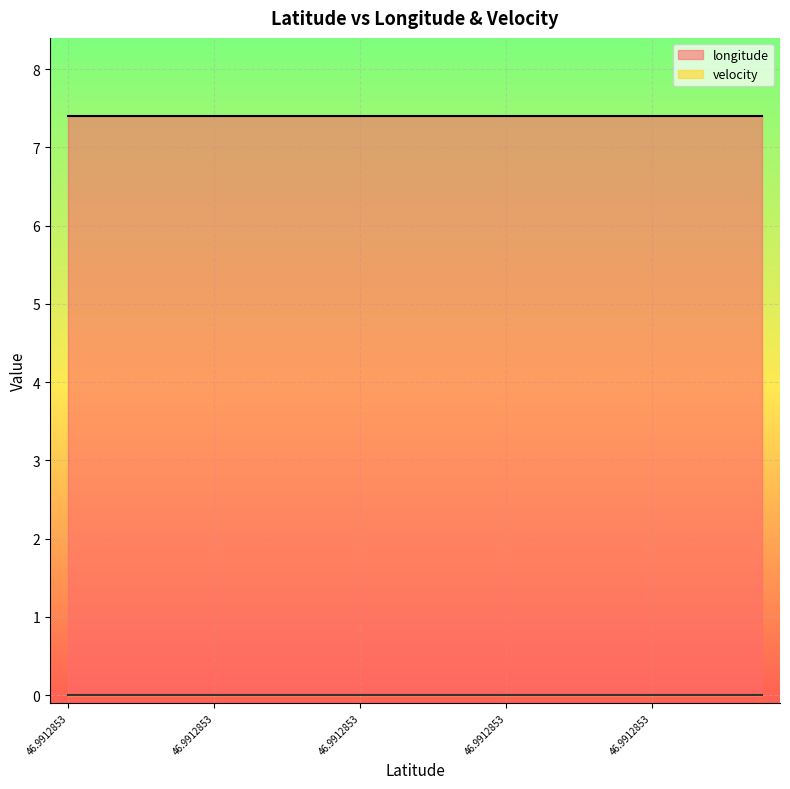

The longitude series shows 10.2 at 46.9912853. True or false?

False